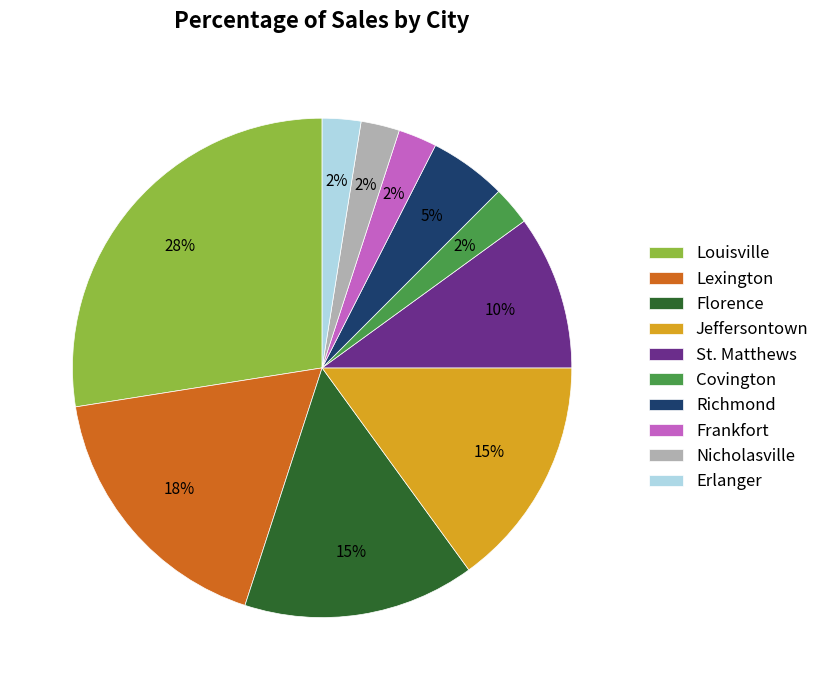

True or false: Jeffersontown accounts for 15% of the total.

True